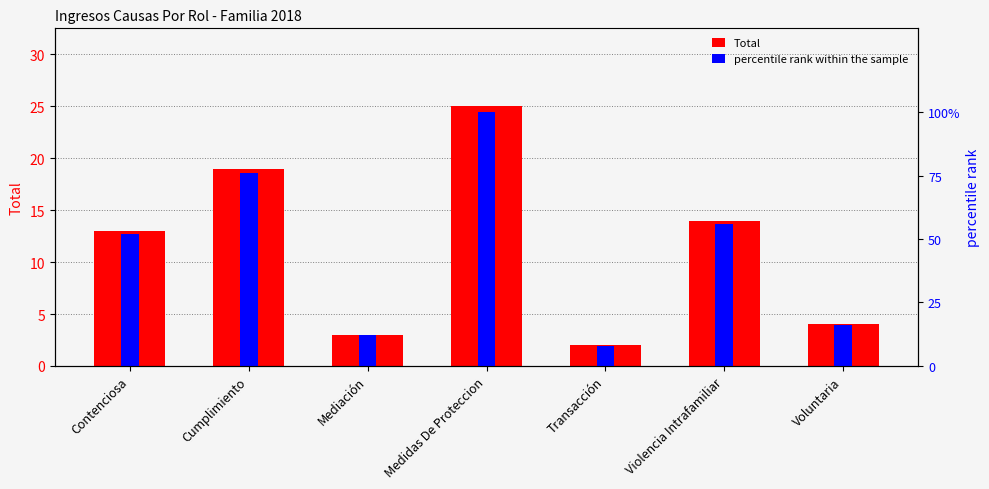

Is it true that Total equals 14.0 at Violencia Intrafamiliar?

True